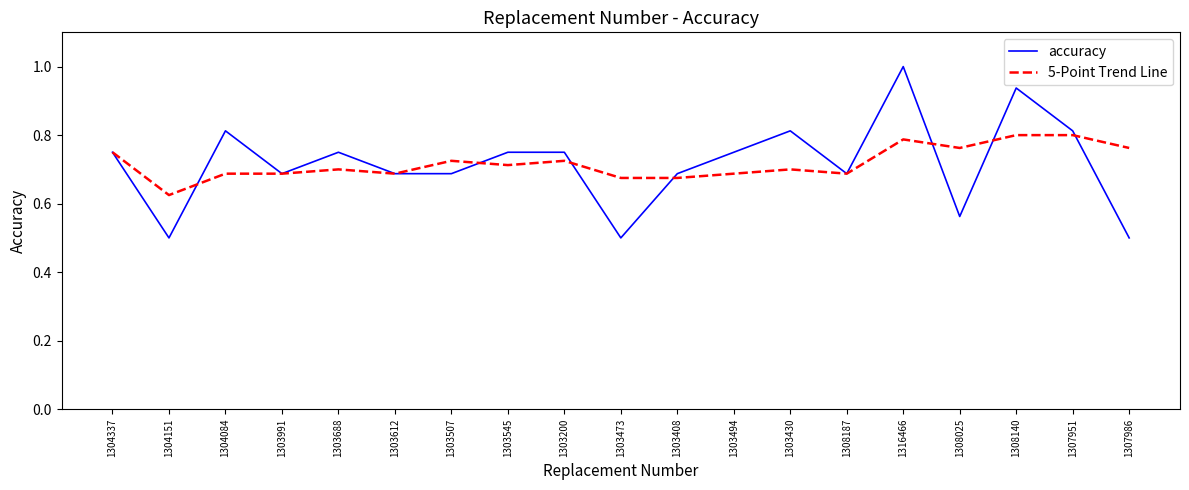

Between 1303688 and 1308187, which series saw the biggest shift?

accuracy